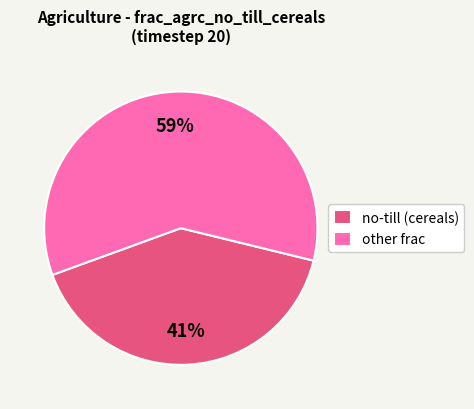

To the nearest percent, what is the average slice percentage?

50%